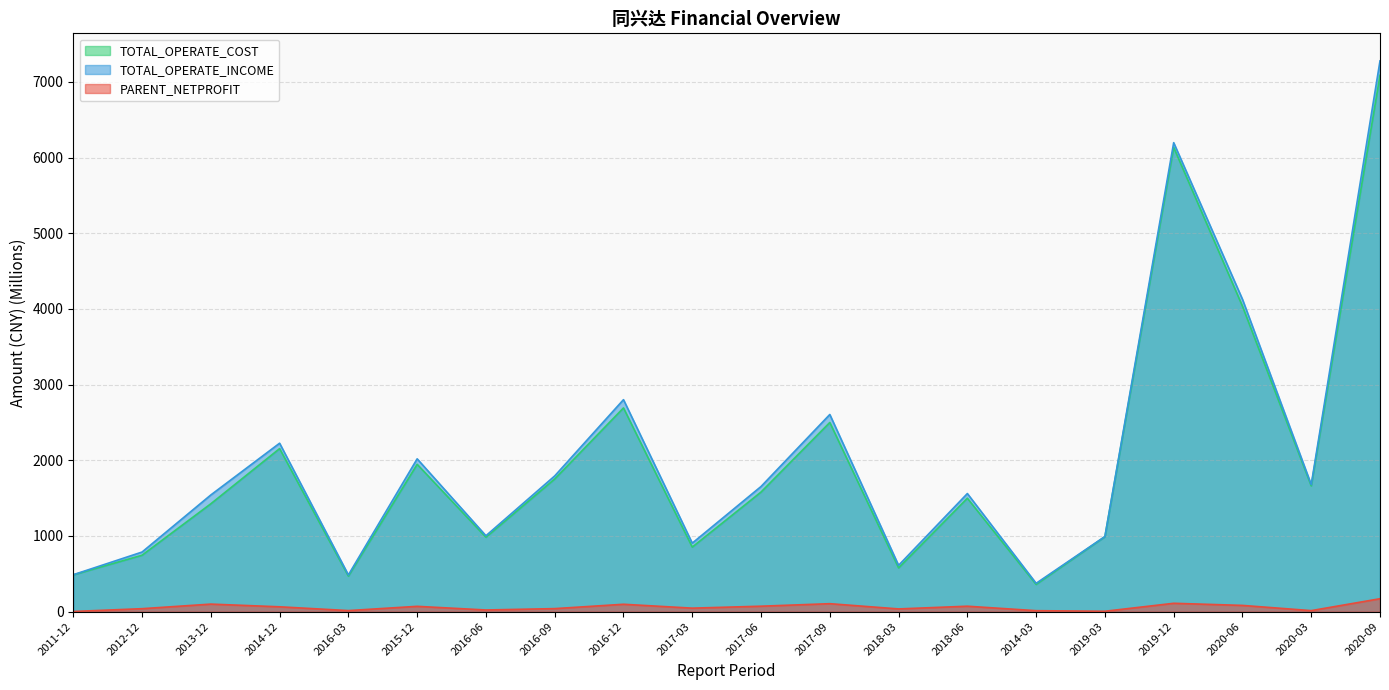

Where is PARENT_NETPROFIT nearest to the value 86?

2020-06